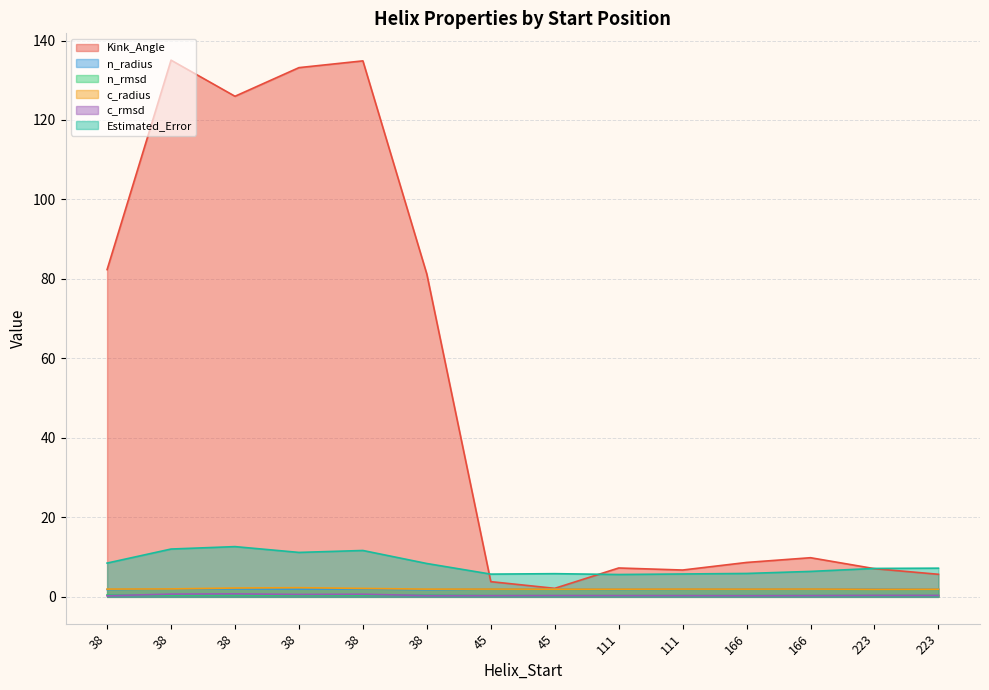

The value of c_radius at 38 is 1.9. True or false?

True